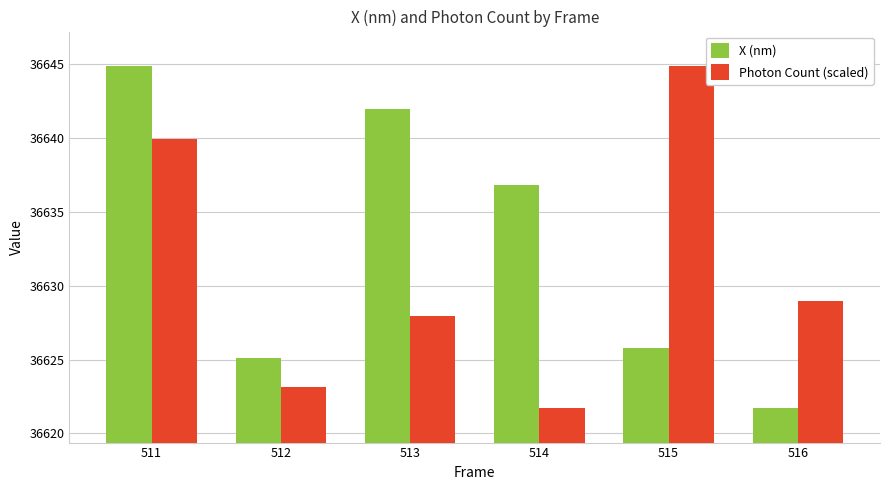

How many bars are there in total?

12